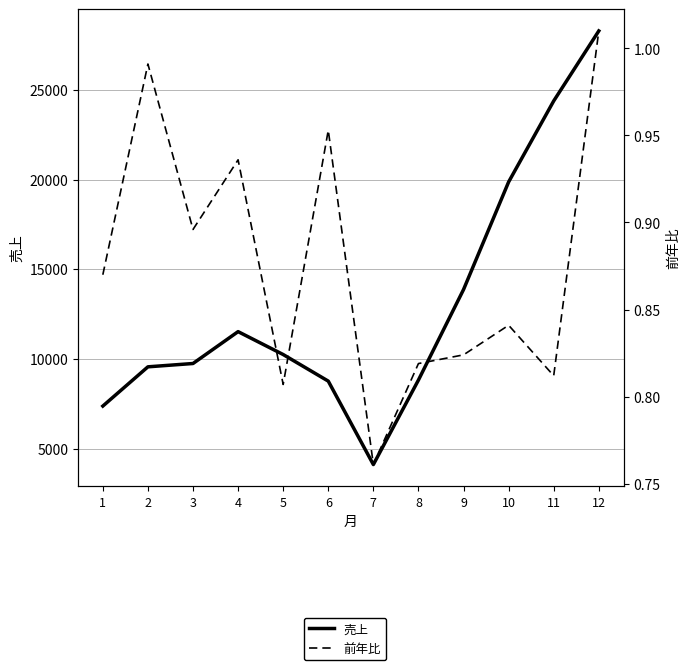

What is the total value across all series at 9?

13866.8